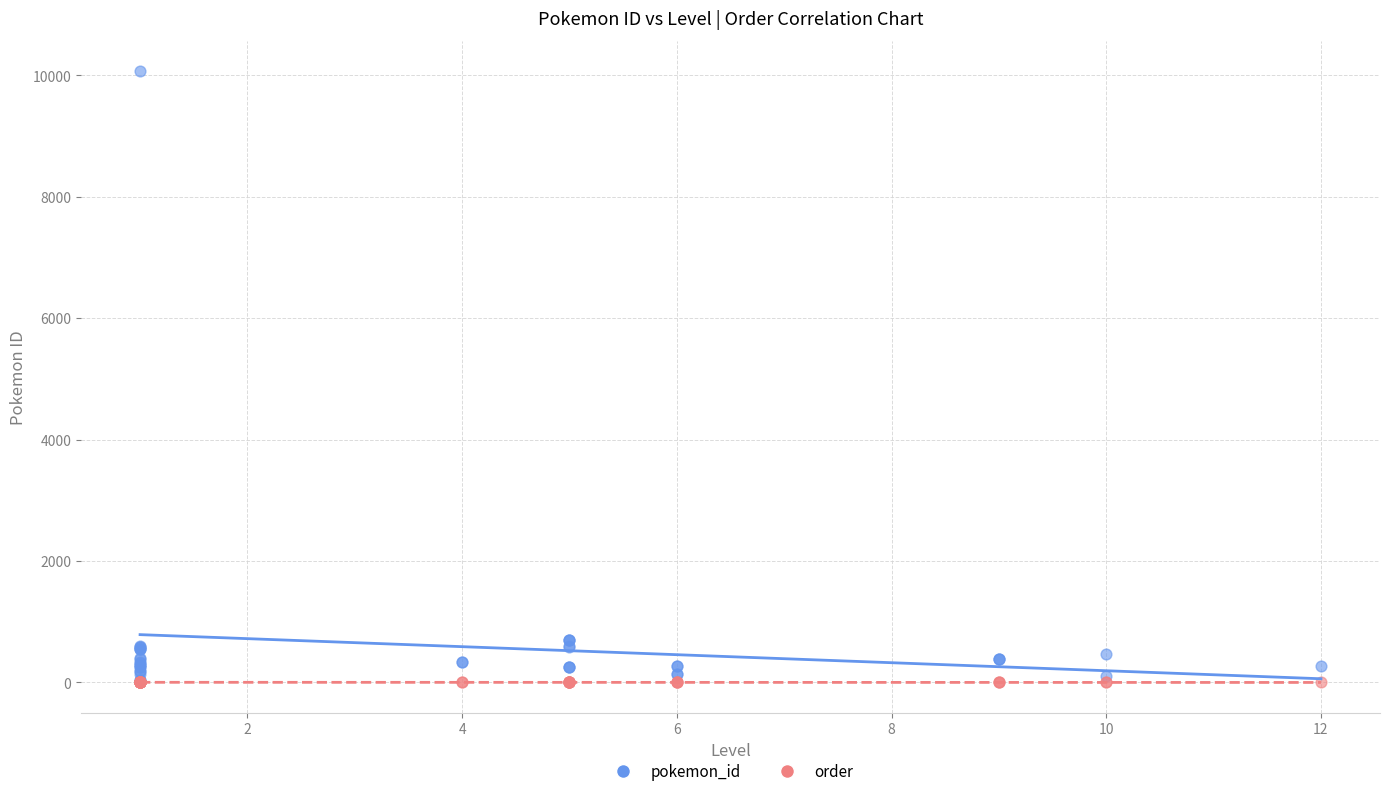

What are all the series names shown in the legend?

pokemon_id, order